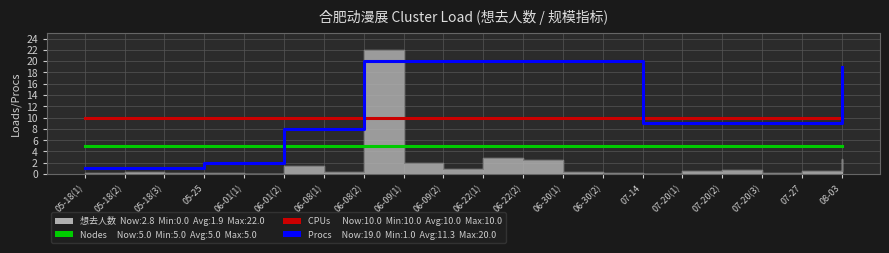

The value of CPUs at 06-22(1) is 10. True or false?

True